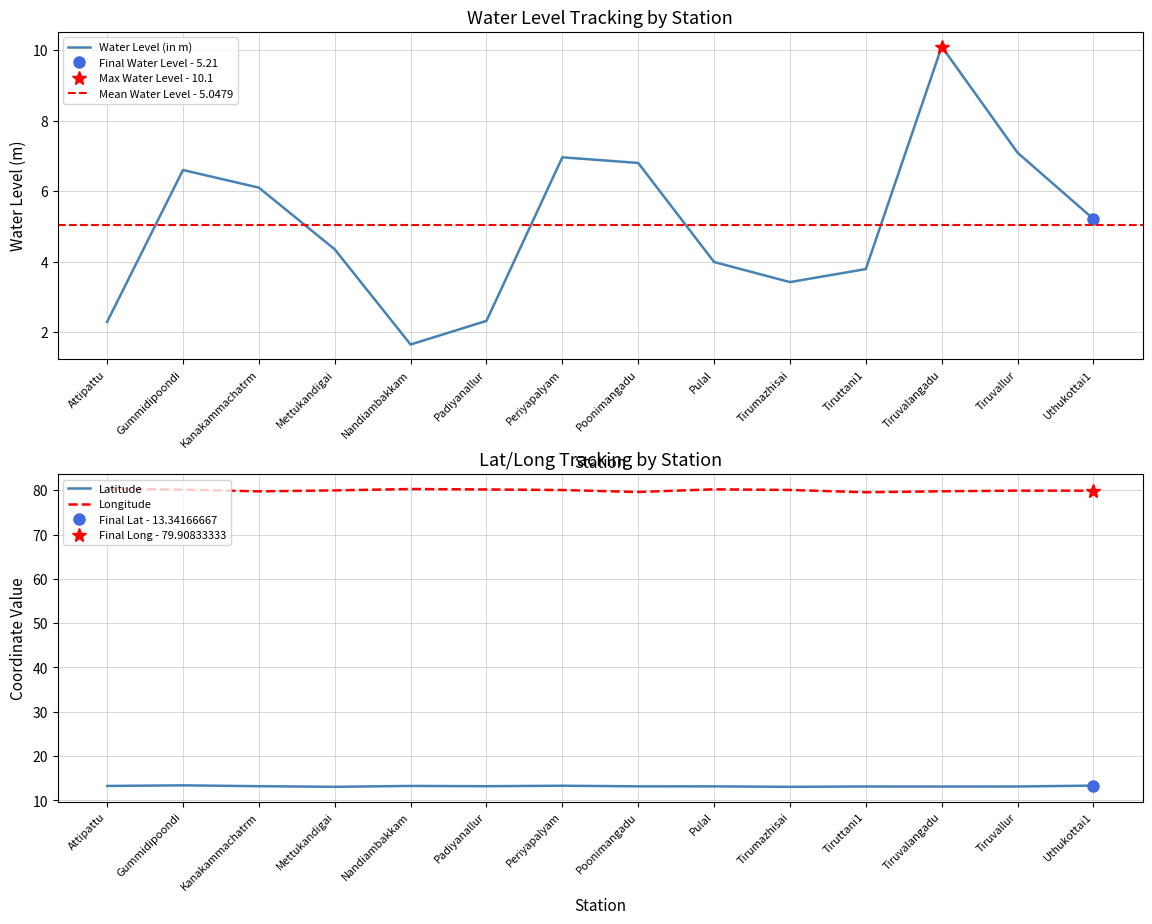

What value does the lat series have at Kanakammachatrm?

13.2